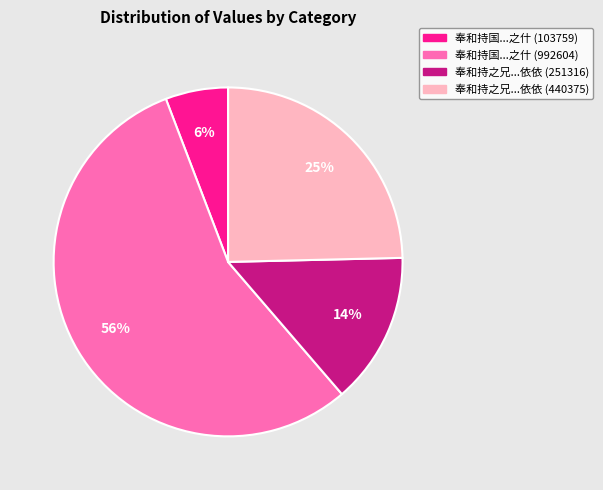

To the nearest percent, what is the average slice percentage?

25%